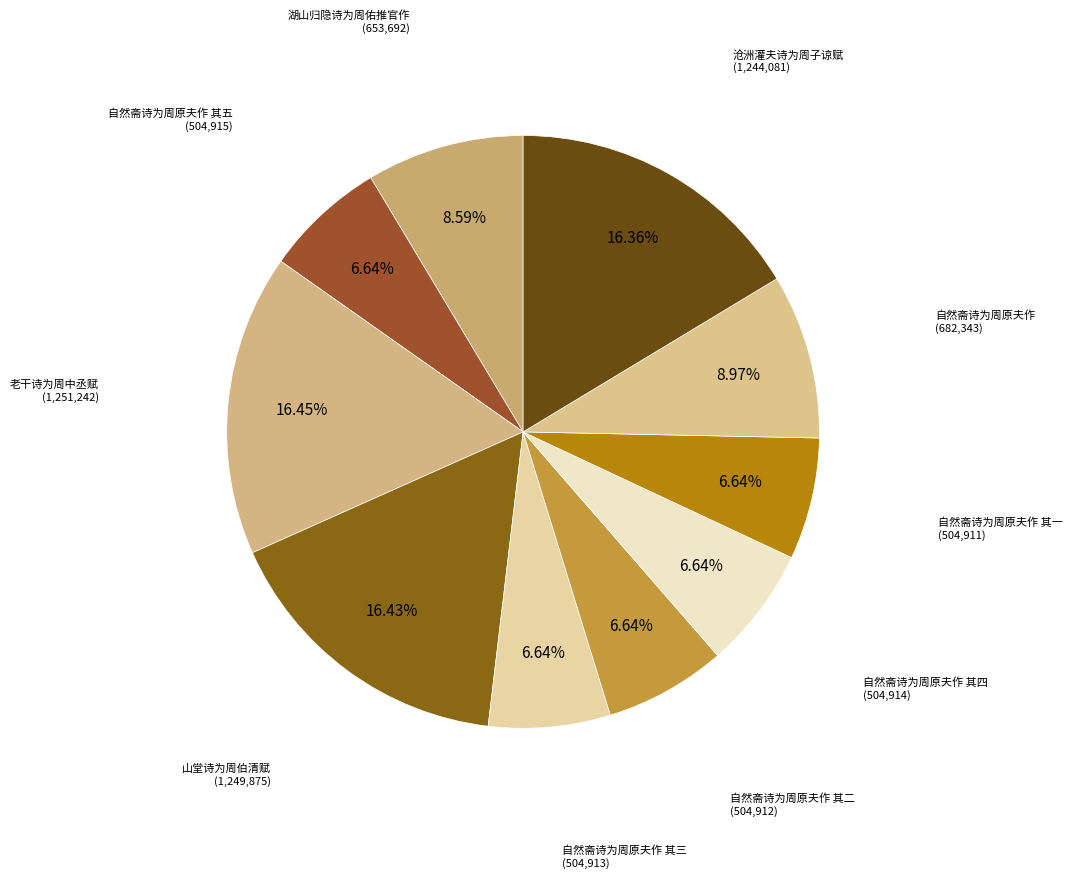

How many segments does this pie chart have?

10